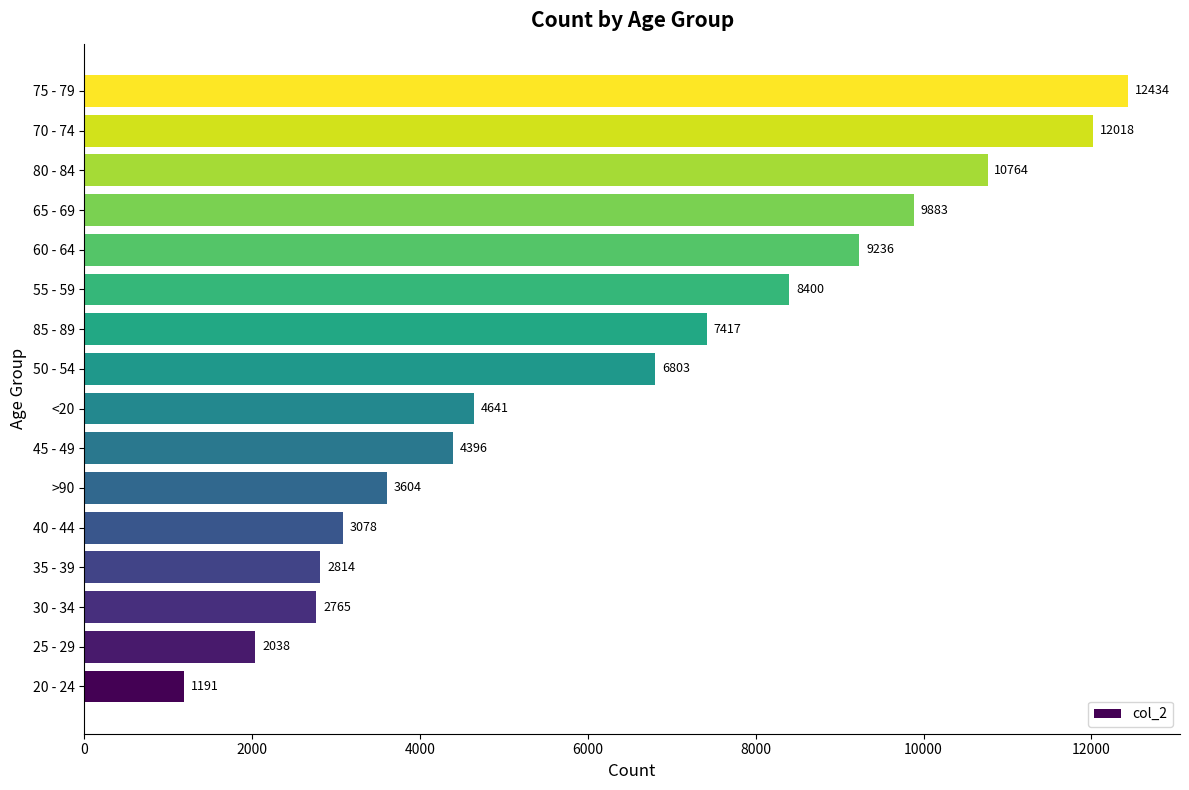

At which label is the value closest to 6812?

50 - 54